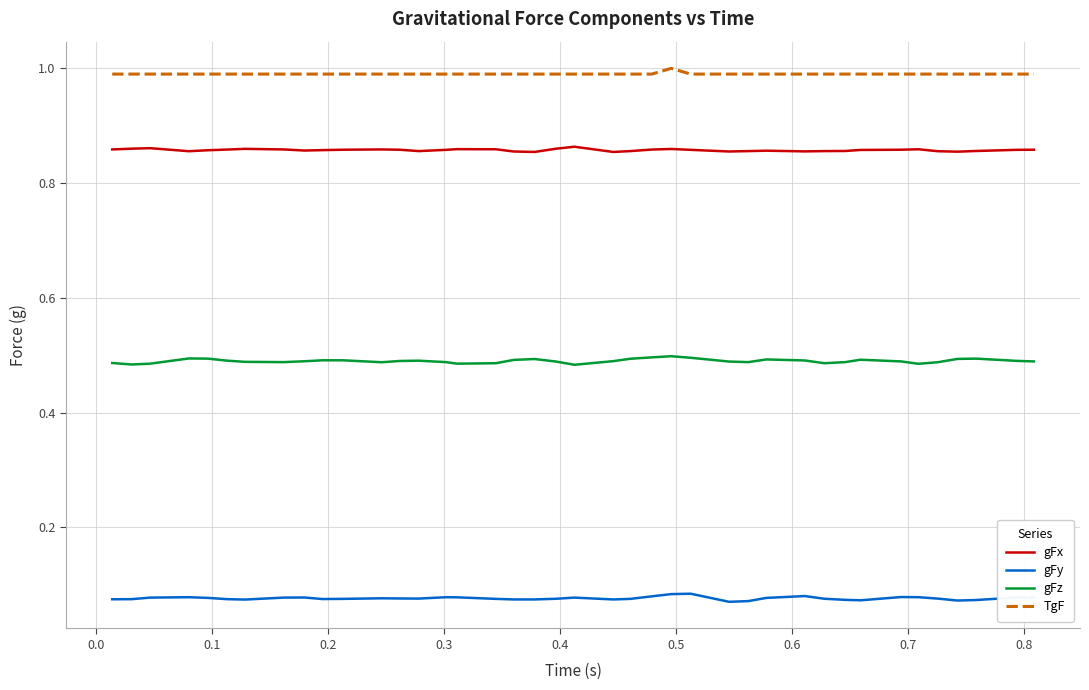

True or false: gFx and TgF cross at least once.

False